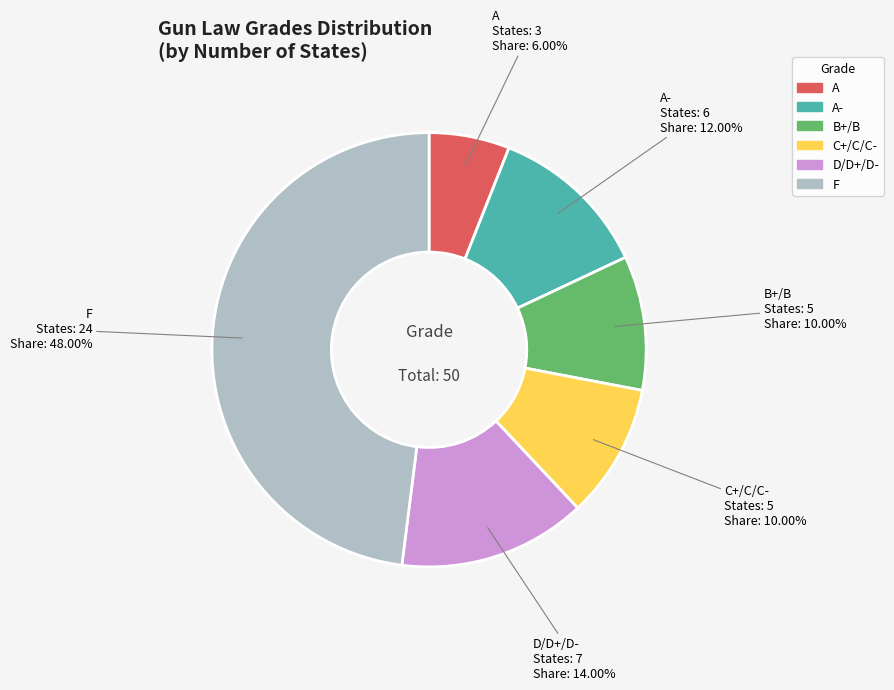

Is there a majority slice in this chart?

No